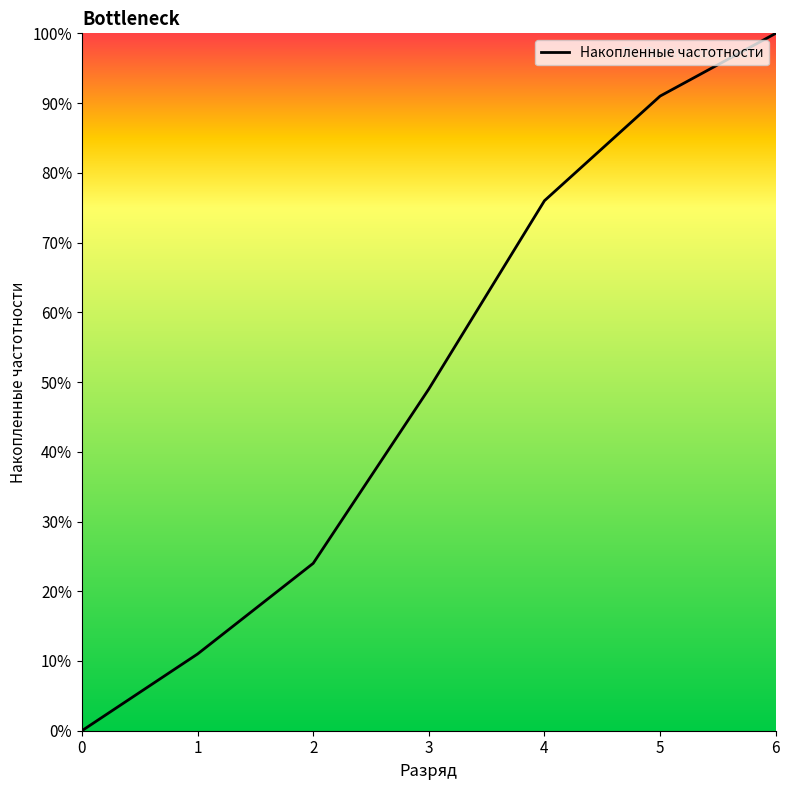

Does the chart have visible grid lines?

No